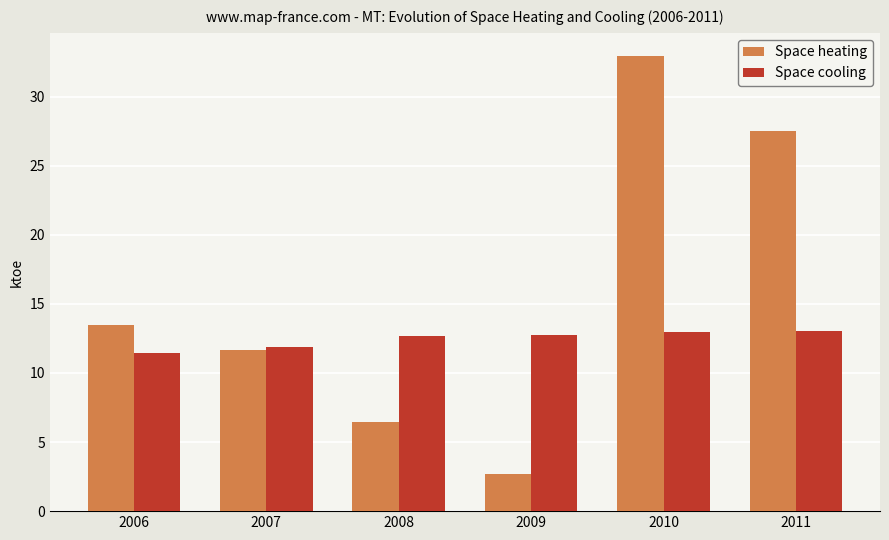

What is the sum of the Space heating values at 2008 and 2011?

34.0